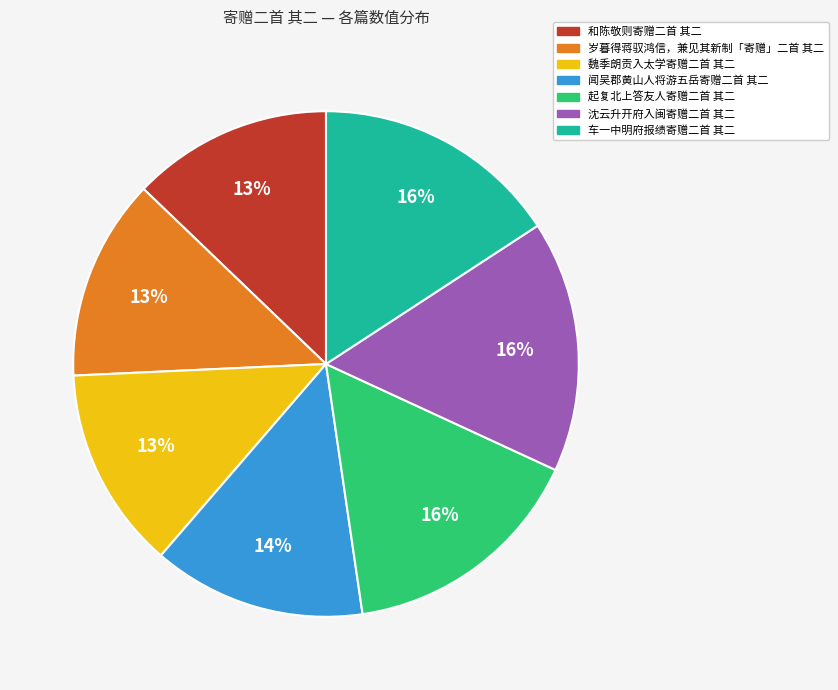

Do 闻吴郡黄山人将游五岳寄赠二首 其二 and 和陈敬则寄赠二首 其二 together represent more than half of the pie?

No